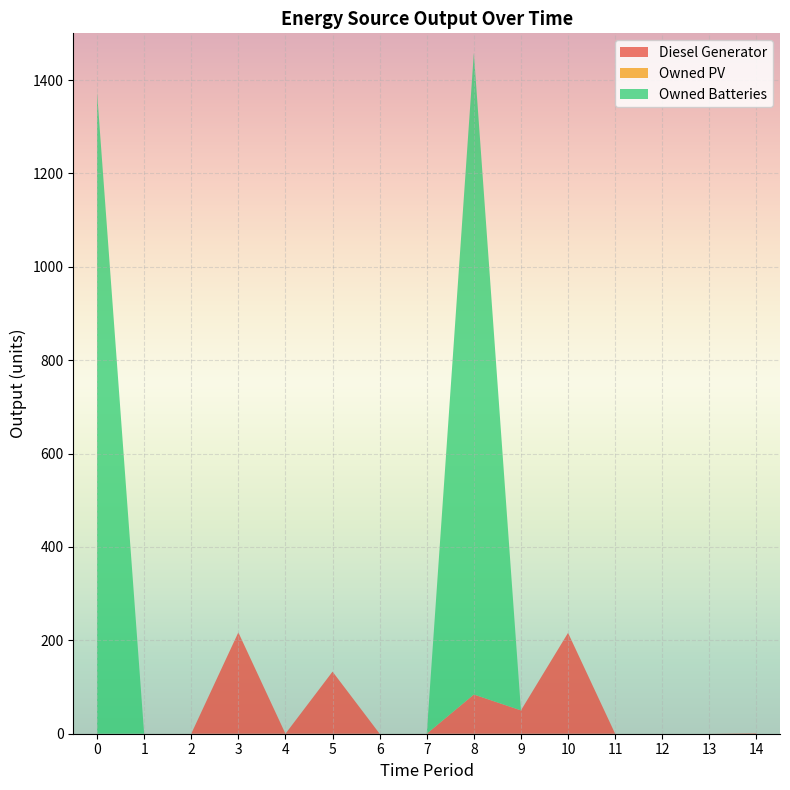

Reading right to left, extract all data points from this chart.

Diesel Generator: 1	0	0	0	216	50	84	0	0	133	0	217	0	0	0
Owned PV: 0	0	0	0	0	0	0	0	0	0	0	0	0	0	0
Owned Batteries: 0	0	0	0	0	0	1374	0	0	0	0	0	0	0	1374